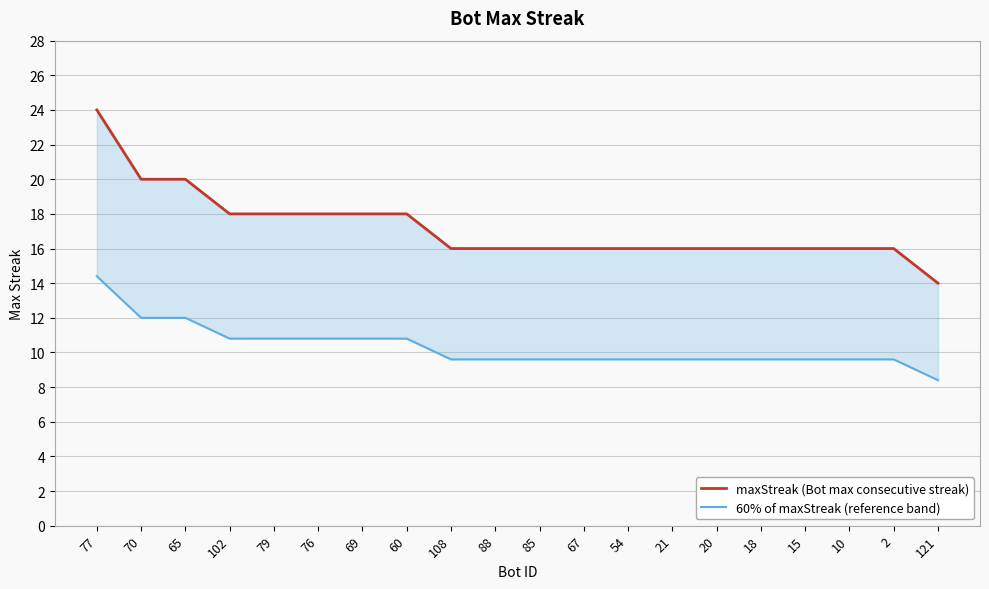

Which series has the widest spread of values?

maxStreak (Bot max consecutive streak)